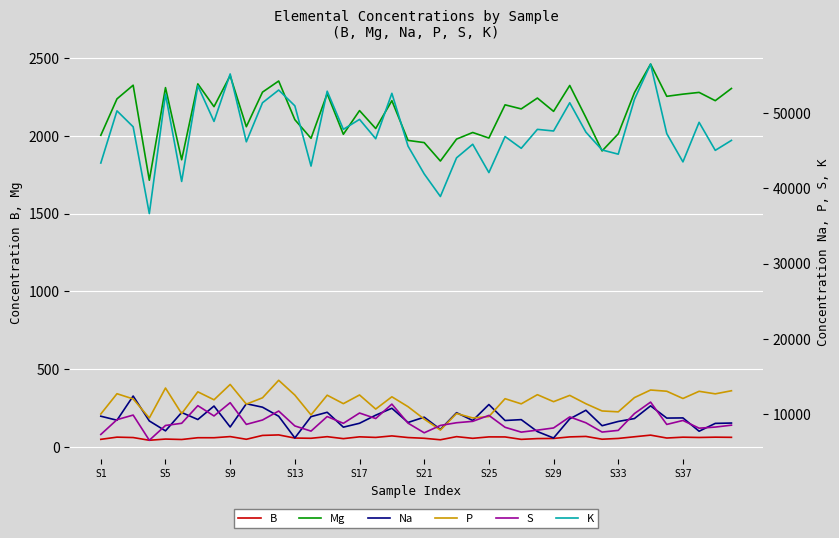

What is the maximum value for B?

76.5